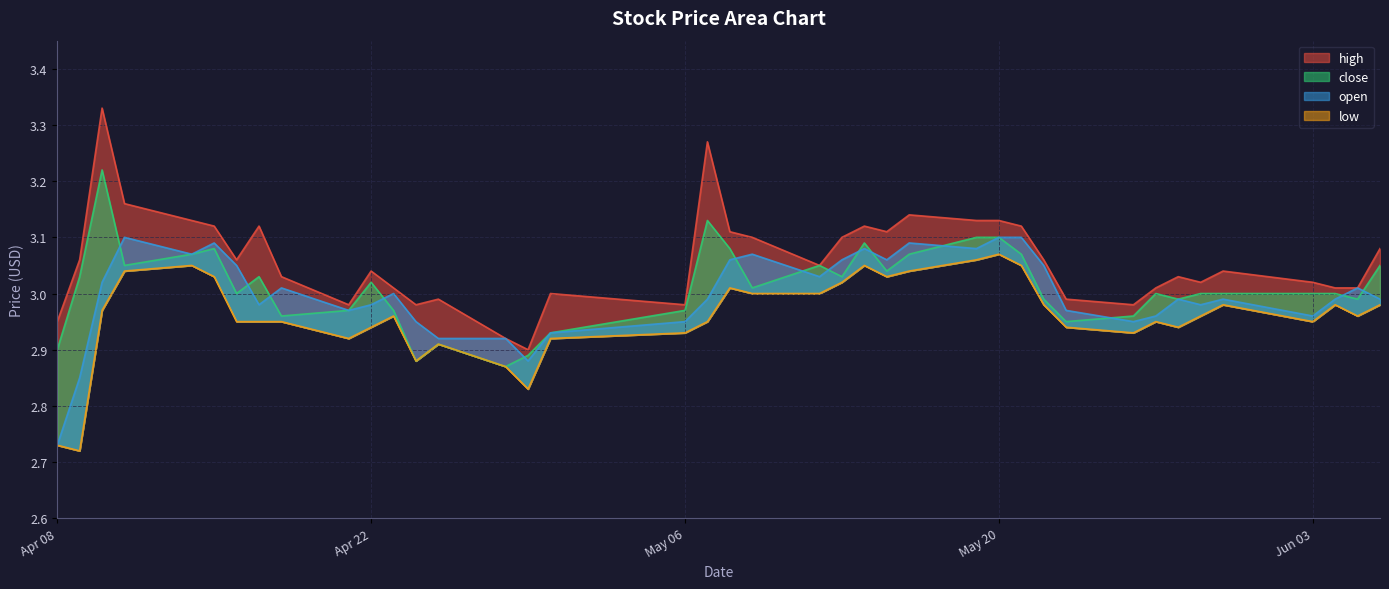

Reading left to right, what are all the values shown in this chart?

high: 3.0	3.1	3.3	3.2	3.1	3.1	3.1	3.1	3.0	3.0	3.0	3.0	3.0	3.0	2.9	2.9	3.0	3.0	3.3	3.1	3.1	3.0	3.1	3.1	3.1	3.1	3.1	3.1	3.1	3.1	3.0	3.0	3.0	3.0	3.0	3.0	3.0	3.0	3.0	3.1
close: 2.9	3.0	3.2	3.0	3.1	3.1	3.0	3.0	3.0	3.0	3.0	3.0	2.9	2.9	2.9	2.9	2.9	3.0	3.1	3.1	3.0	3.0	3.0	3.1	3.0	3.1	3.1	3.1	3.1	3.0	3.0	3.0	3.0	3.0	3.0	3.0	3.0	3.0	3.0	3.0
open: 2.7	2.9	3.0	3.1	3.1	3.1	3.0	3.0	3.0	3.0	3.0	3.0	3.0	2.9	2.9	2.9	2.9	3.0	3.0	3.1	3.1	3.0	3.1	3.1	3.1	3.1	3.1	3.1	3.1	3.0	3.0	3.0	3.0	3.0	3.0	3.0	3.0	3.0	3.0	3.0
low: 2.7	2.7	3.0	3.0	3.0	3.0	3.0	3.0	3.0	2.9	2.9	3.0	2.9	2.9	2.9	2.8	2.9	2.9	3.0	3.0	3.0	3.0	3.0	3.0	3.0	3.0	3.1	3.1	3.0	3.0	2.9	2.9	3.0	2.9	3.0	3.0	3.0	3.0	3.0	3.0